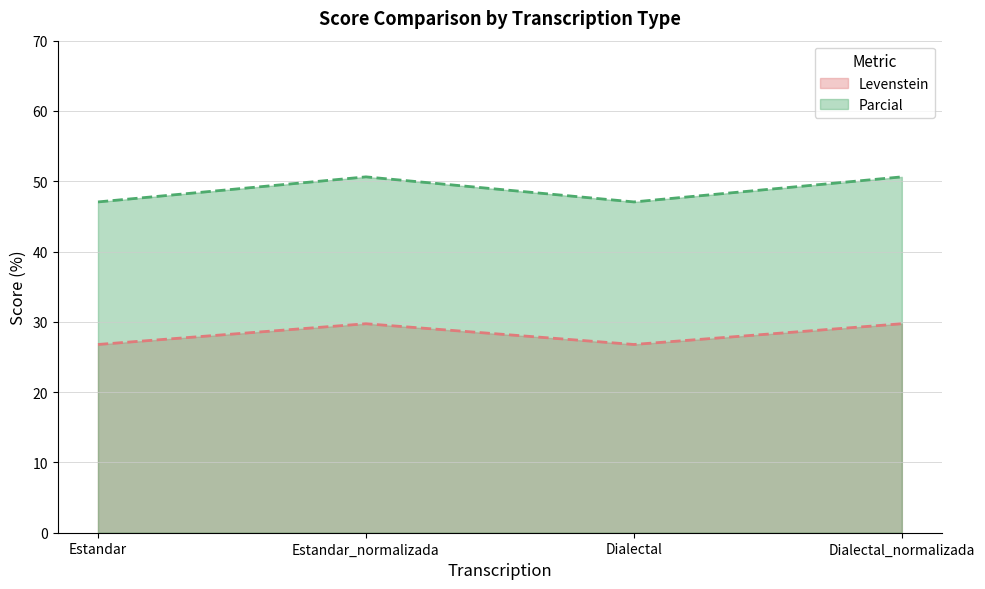

In Parcial (line), how many points are lower than both neighbors (excluding endpoints)?

1